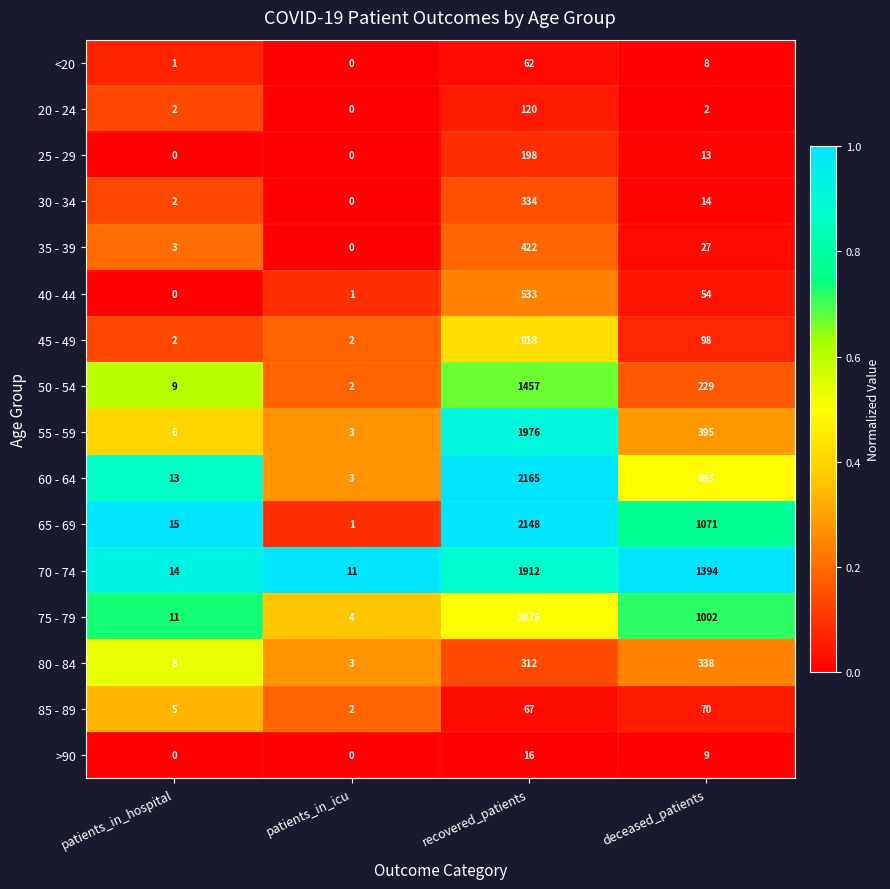

What is the average value of the 45 - 49 series?

255